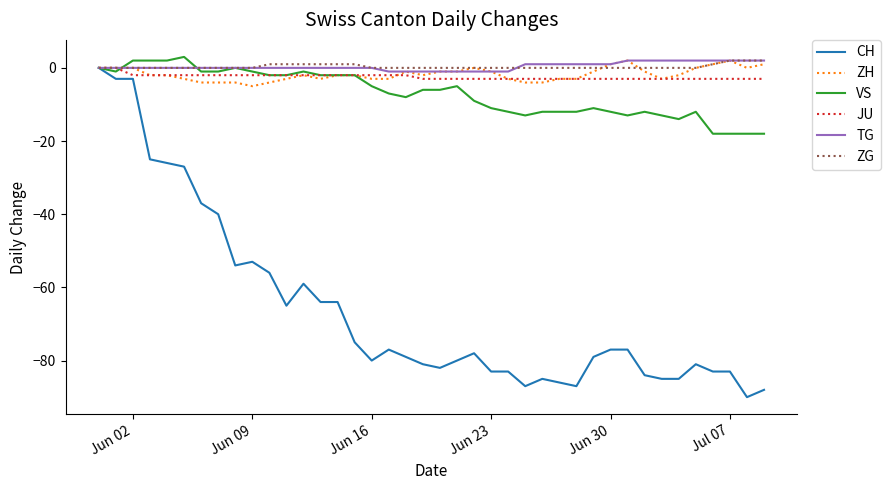

What is the greatest value displayed?

3